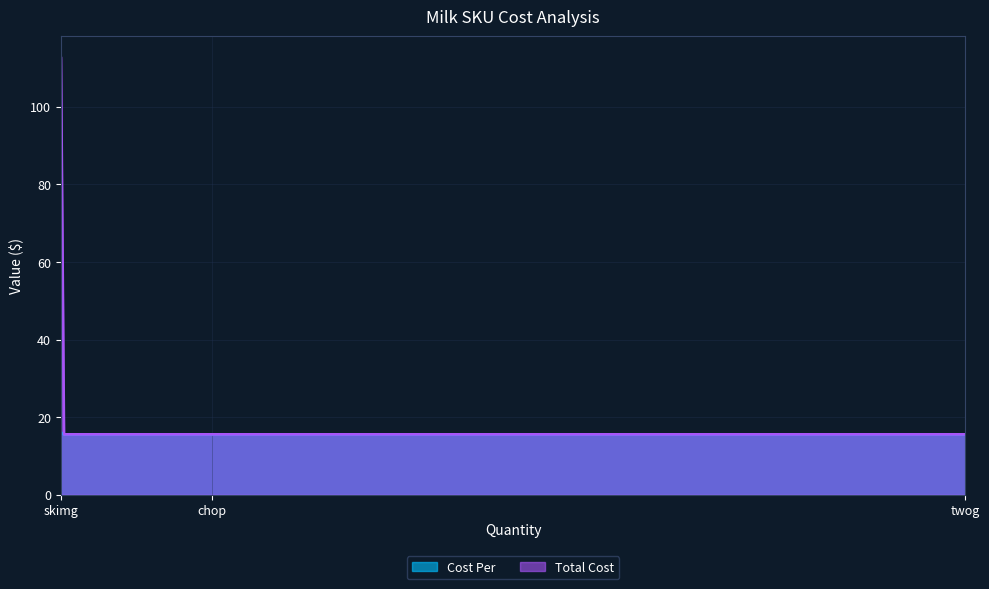

Which series has the widest spread of values?

Total Cost